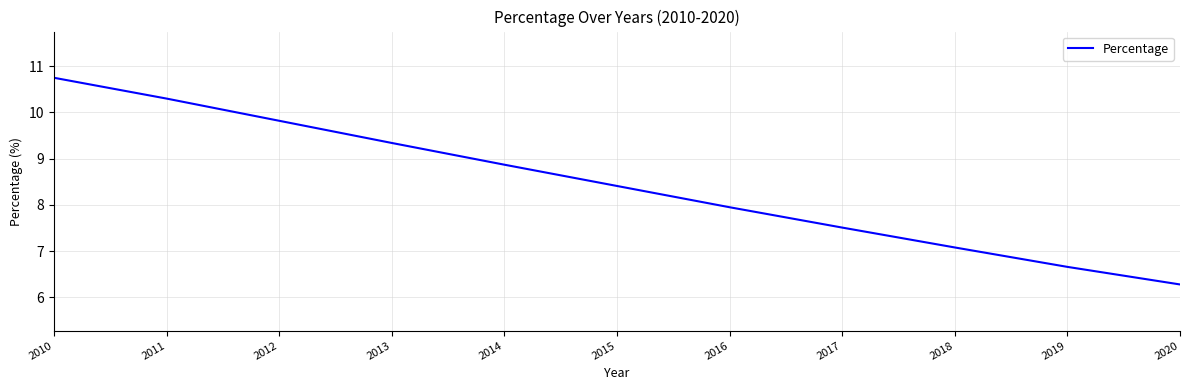

At which category does the chart reach its minimum across all series?

2020